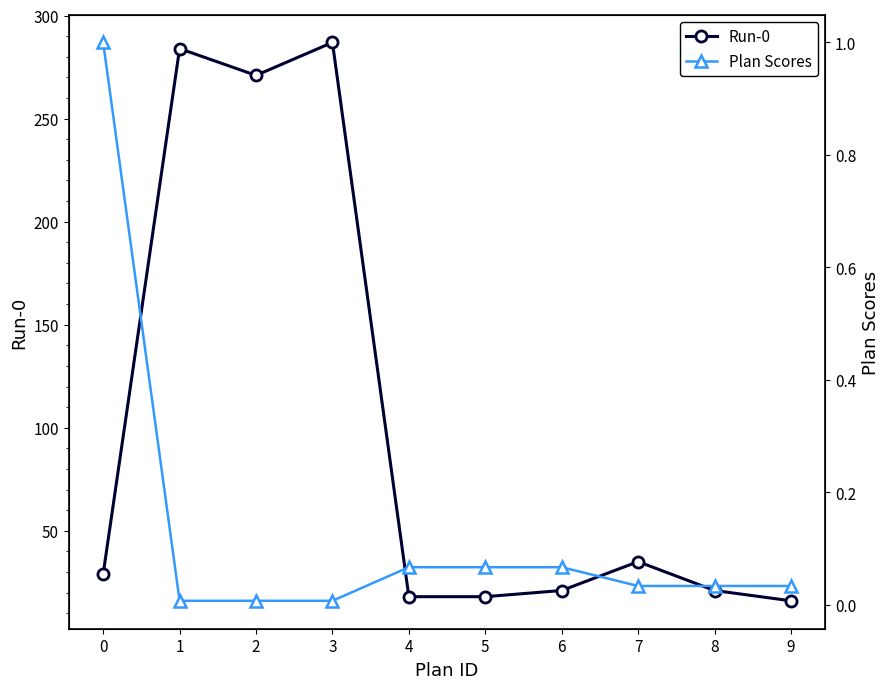

What is the difference between the highest and lowest values at 6?

20.9